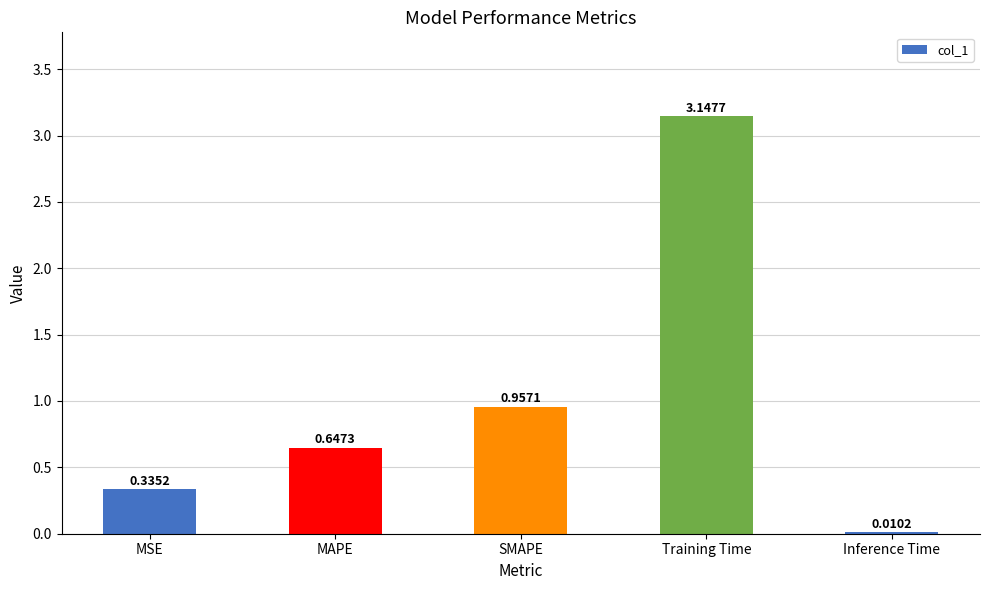

Between MAPE and SMAPE, which is larger?

SMAPE